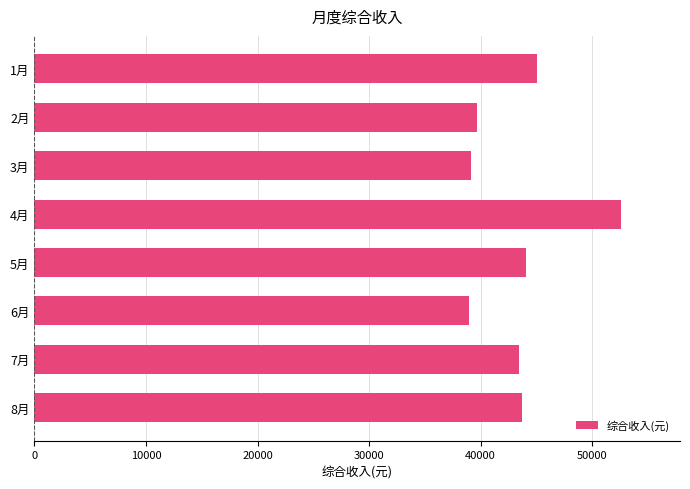

Where is the data nearest to the value 45767?

1月